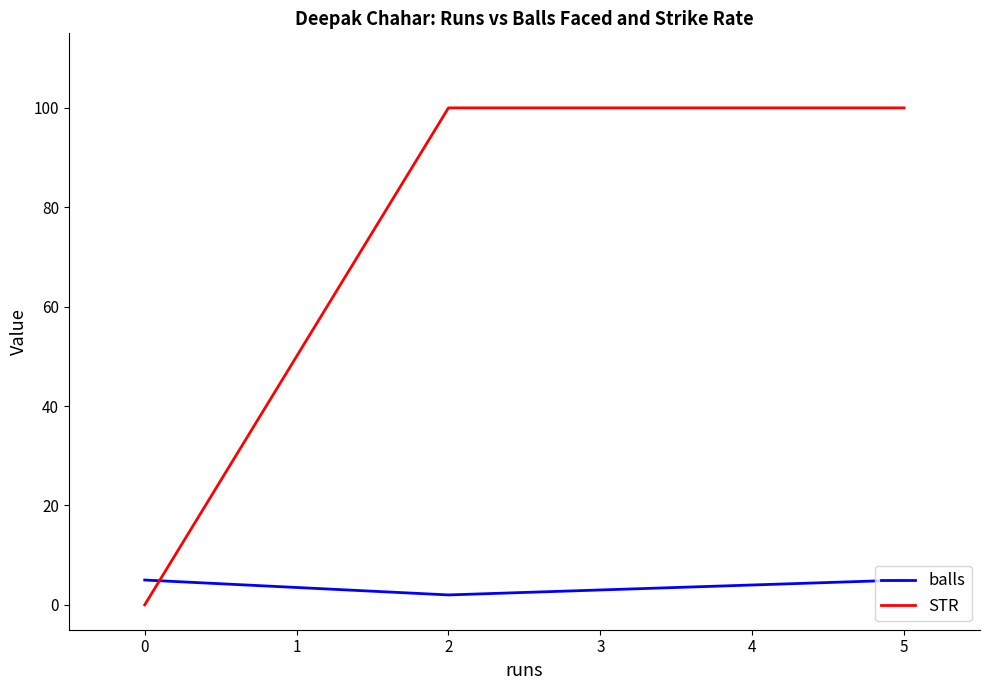

Reading right to left, list all the values displayed in this chart.

balls: 5	2	5
STR: 100	100	0